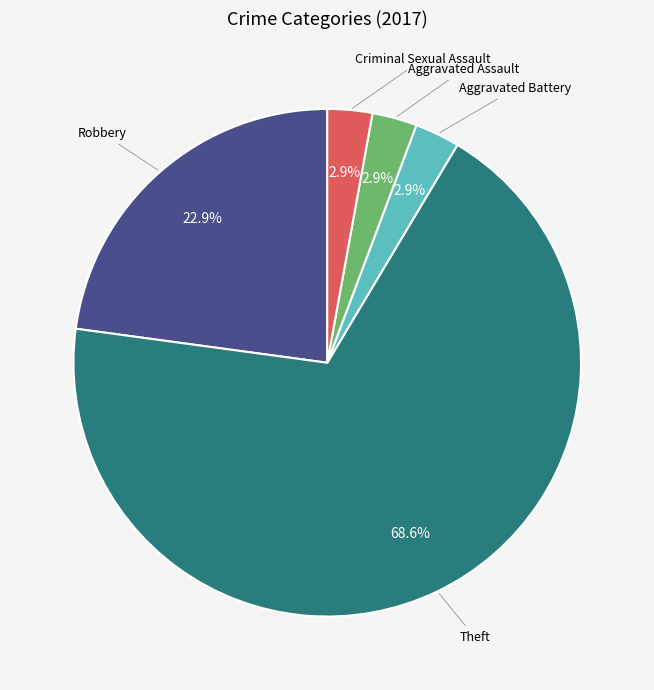

To the nearest percent, what is the difference between the largest and smallest slice percentages?

66%